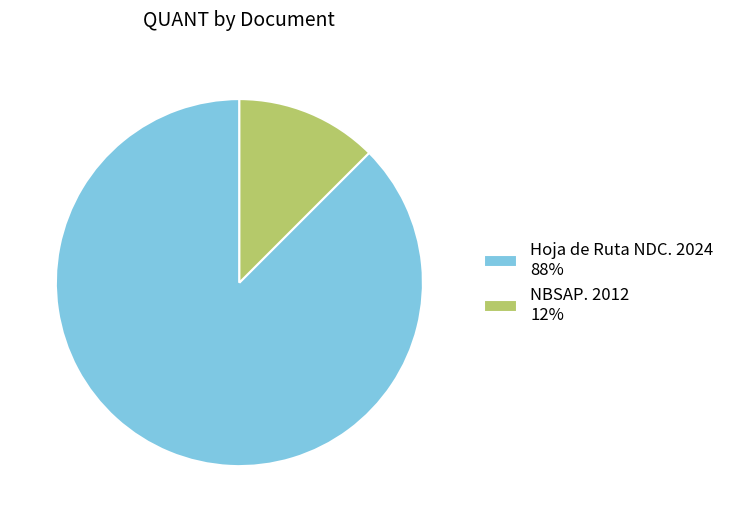

Between Hoja de Ruta NDC. 2024 and NBSAP. 2012, which is larger?

Hoja de Ruta NDC. 2024